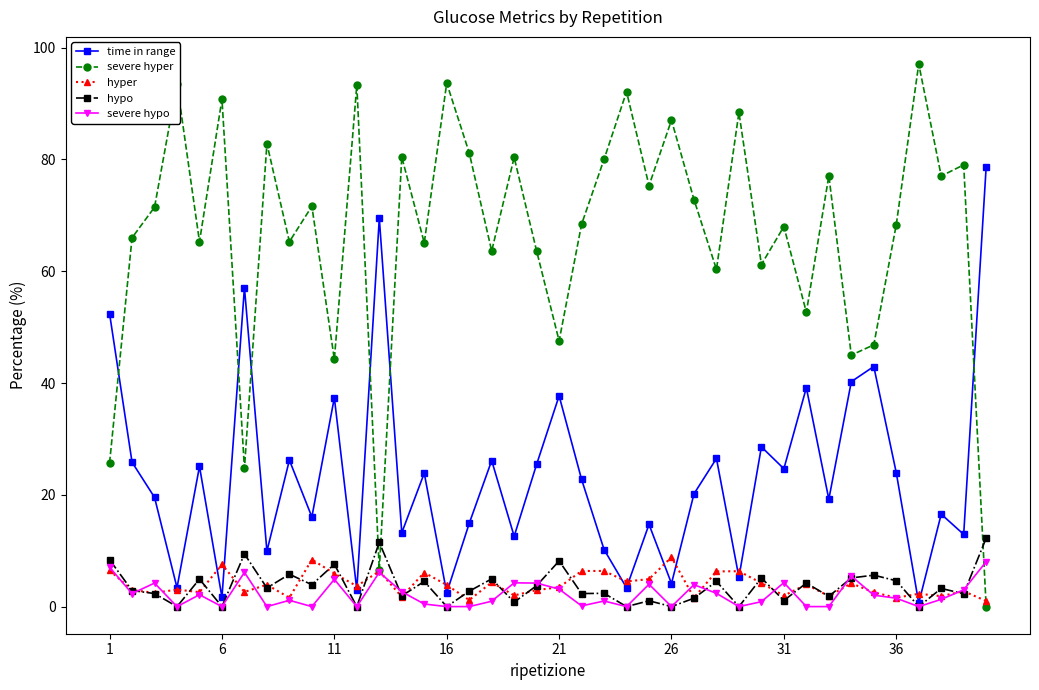

How many series are shown in this chart?

5